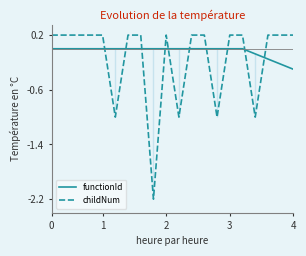

How many lines are shown in the chart?

2